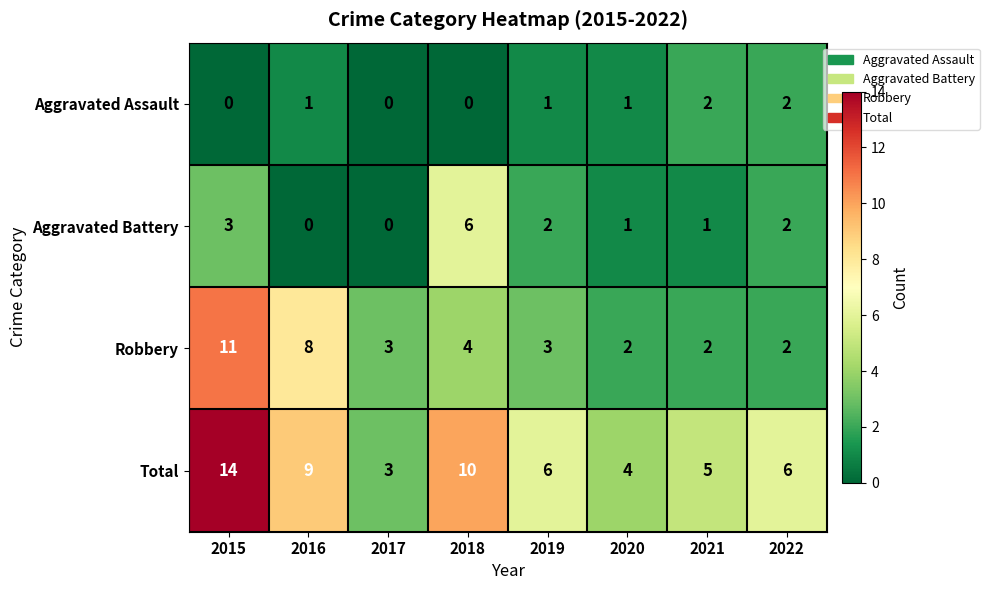

Count the number of data series in this chart.

4